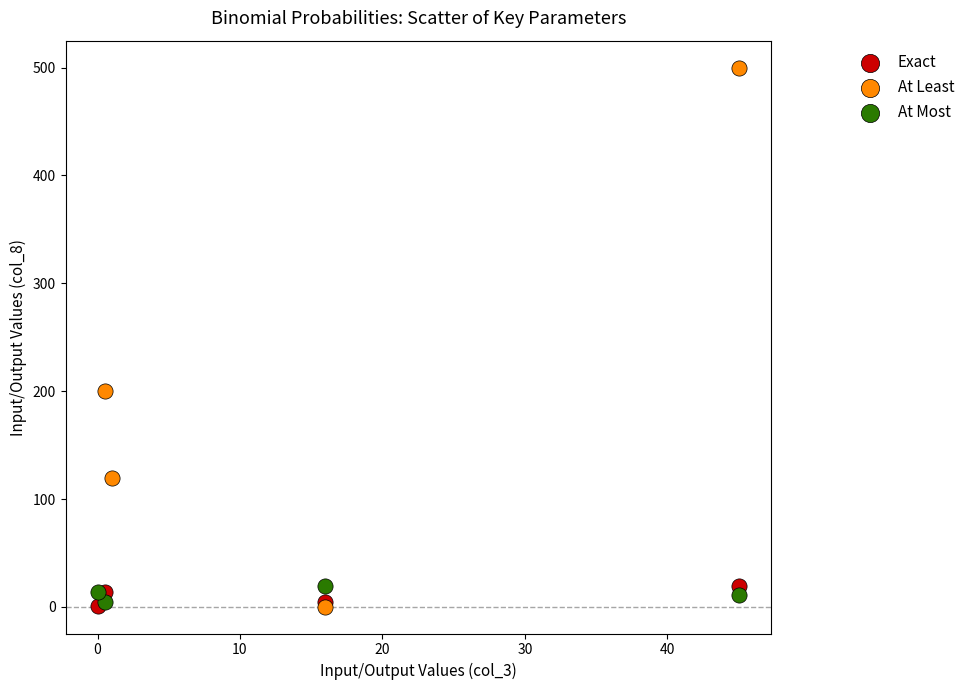

Which series has the widest spread of Y values?

At Least